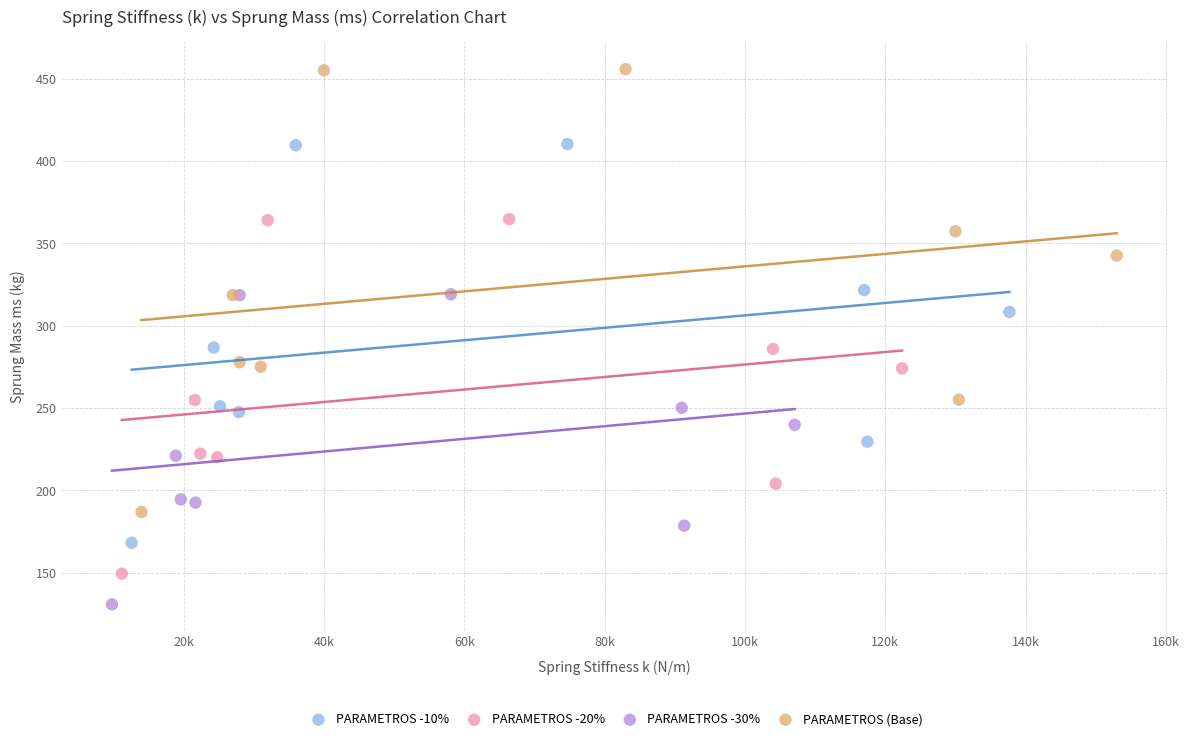

Which series has the largest Y range (max minus min)?

PARAMETROS (Base)